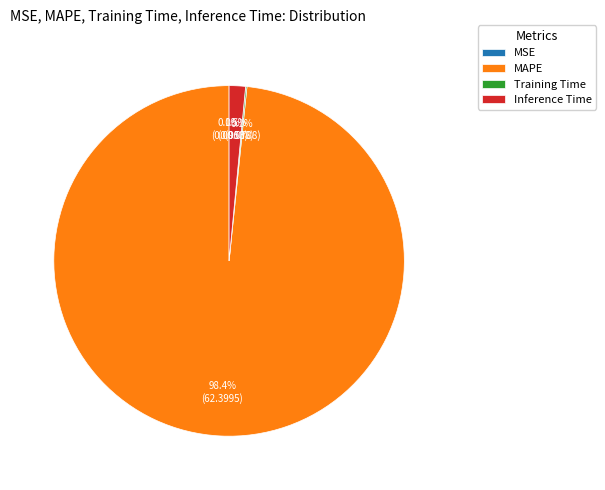

Which has a higher value, MAPE or Inference Time?

MAPE